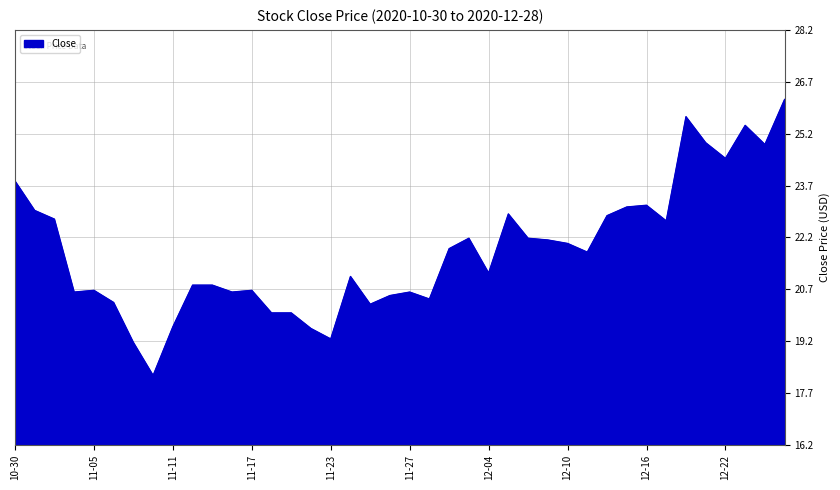

What is the greatest value displayed?

26.2